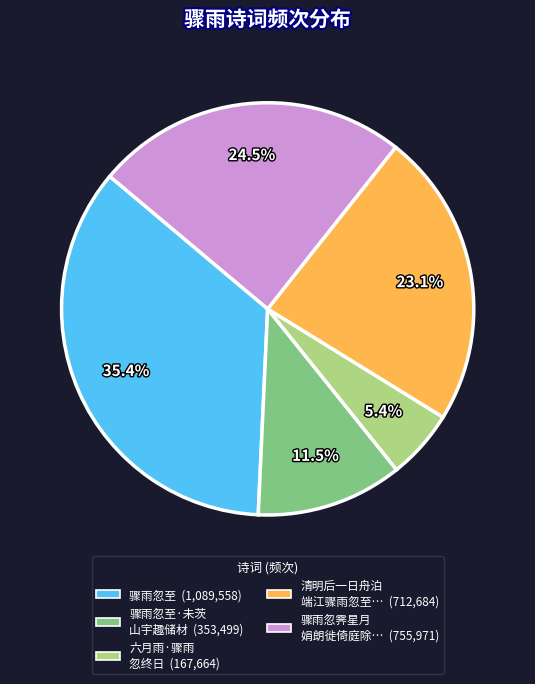

Does 骤雨忽霁星月 娟朗徙倚庭除… (755,971) account for over 50% of the chart?

No